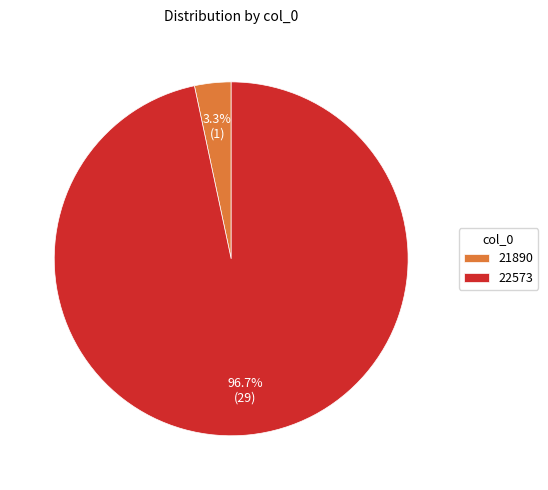

How many slices are in this pie chart?

2